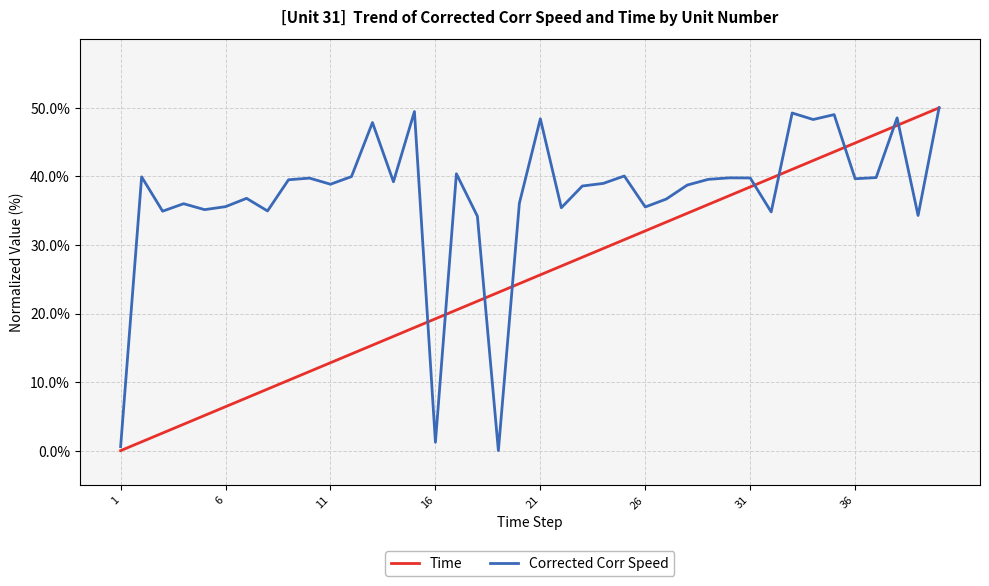

Rank the series by their average value, from lowest to highest.

Time, Corrected Corr Speed